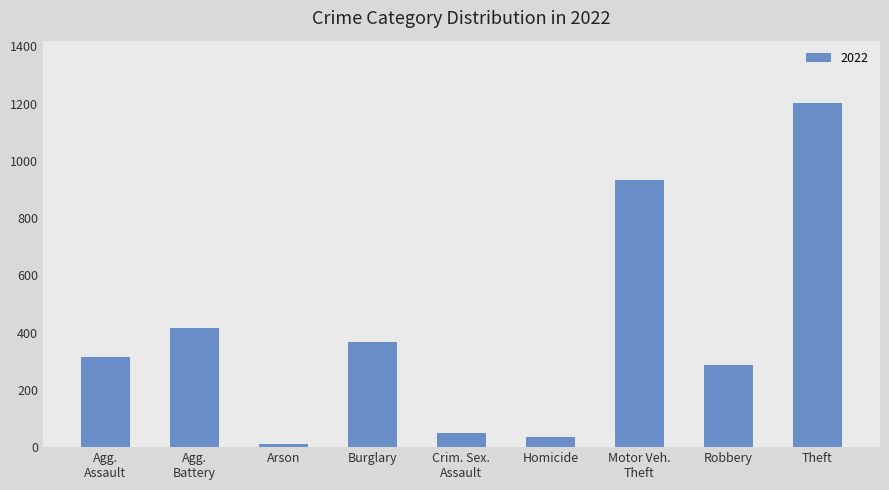

How many distinct data groups are displayed?

1